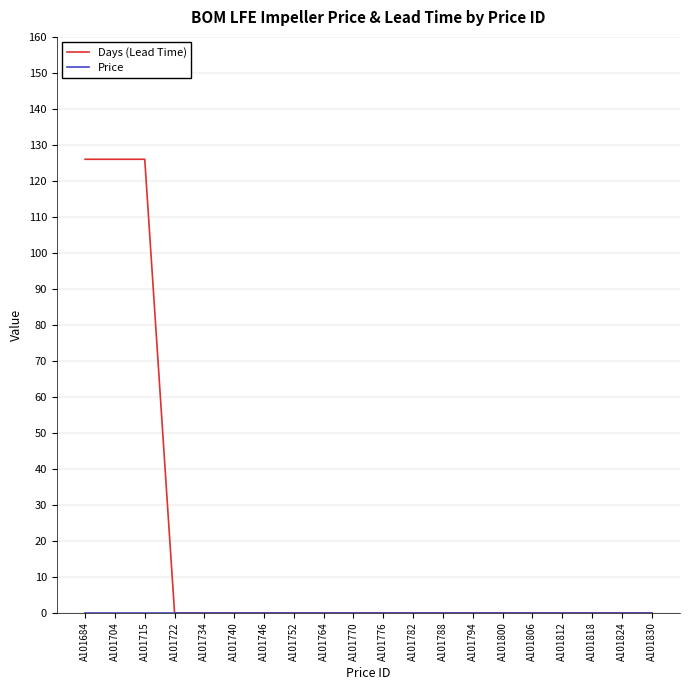

What is the maximum value for Days (Lead Time)?

126